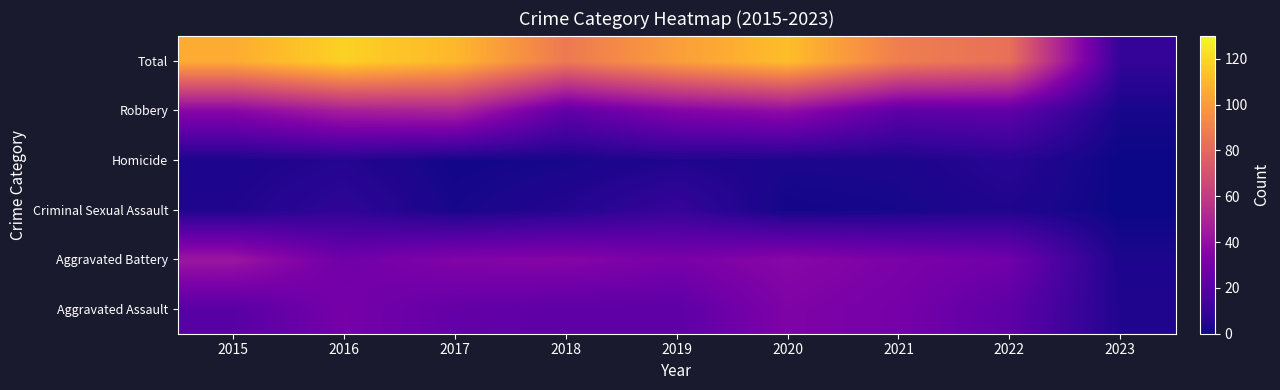

At how many categories does at least one series exceed 114?

1